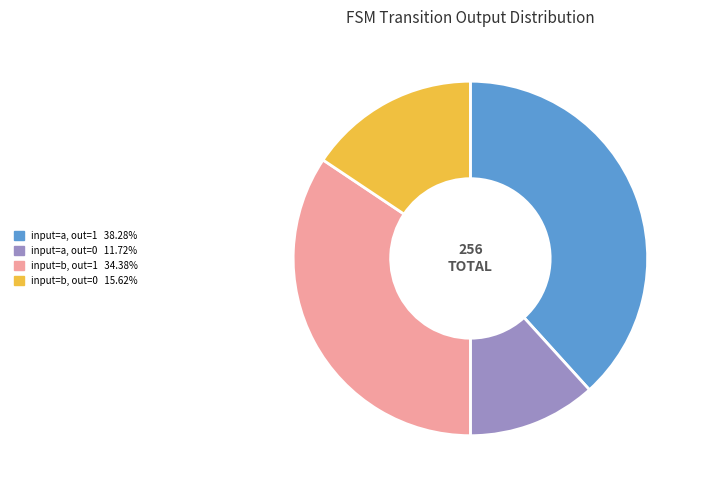

Is there a majority slice in this chart?

No